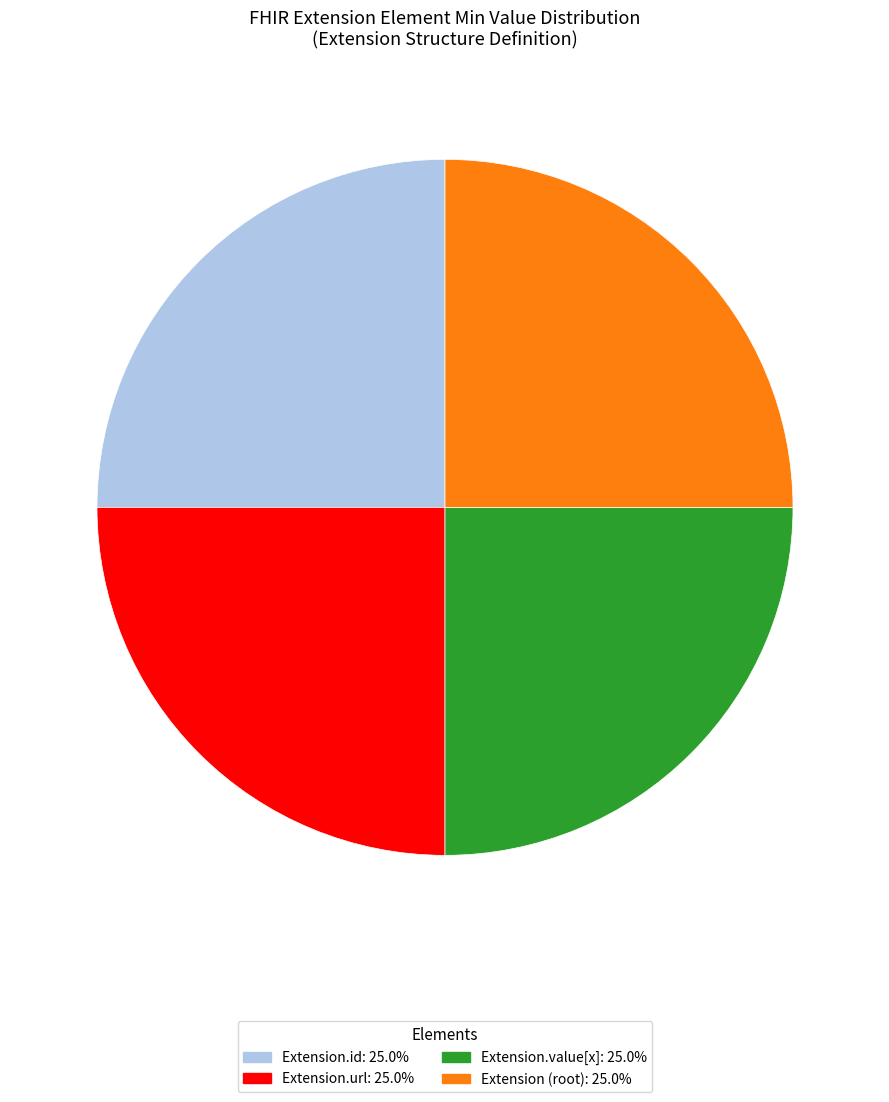

Does any single category account for the majority?

No